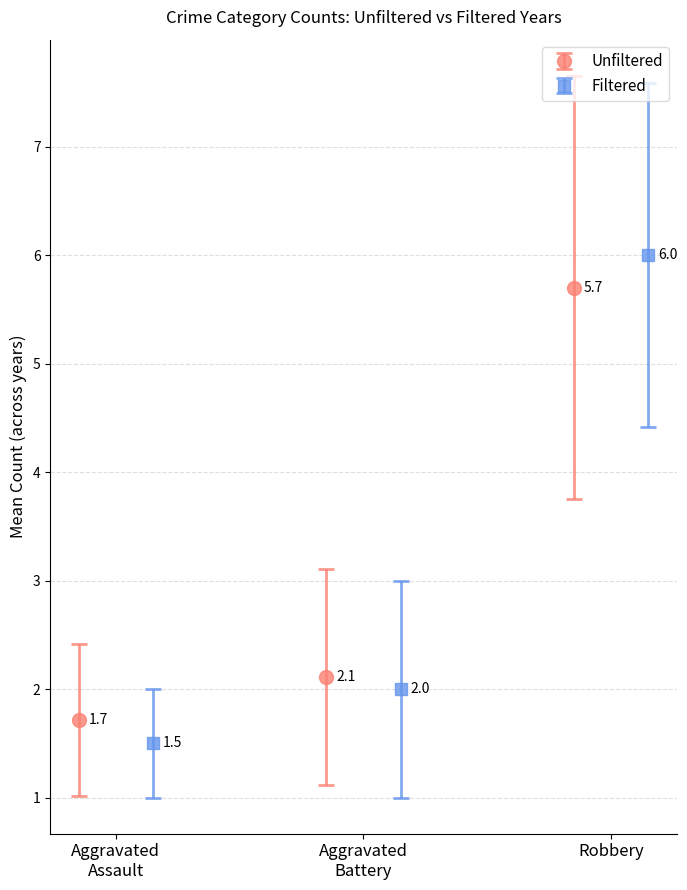

At how many categories does at least one series exceed 5?

1